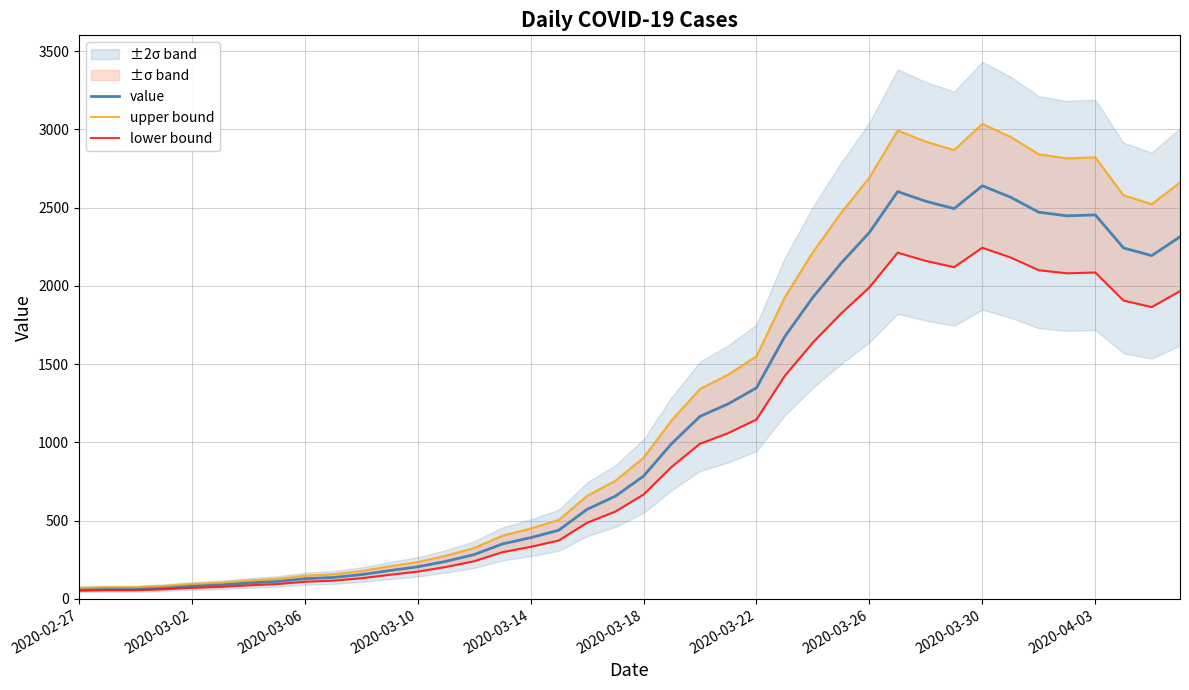

Which series has the largest range (max minus min)?

upper bound